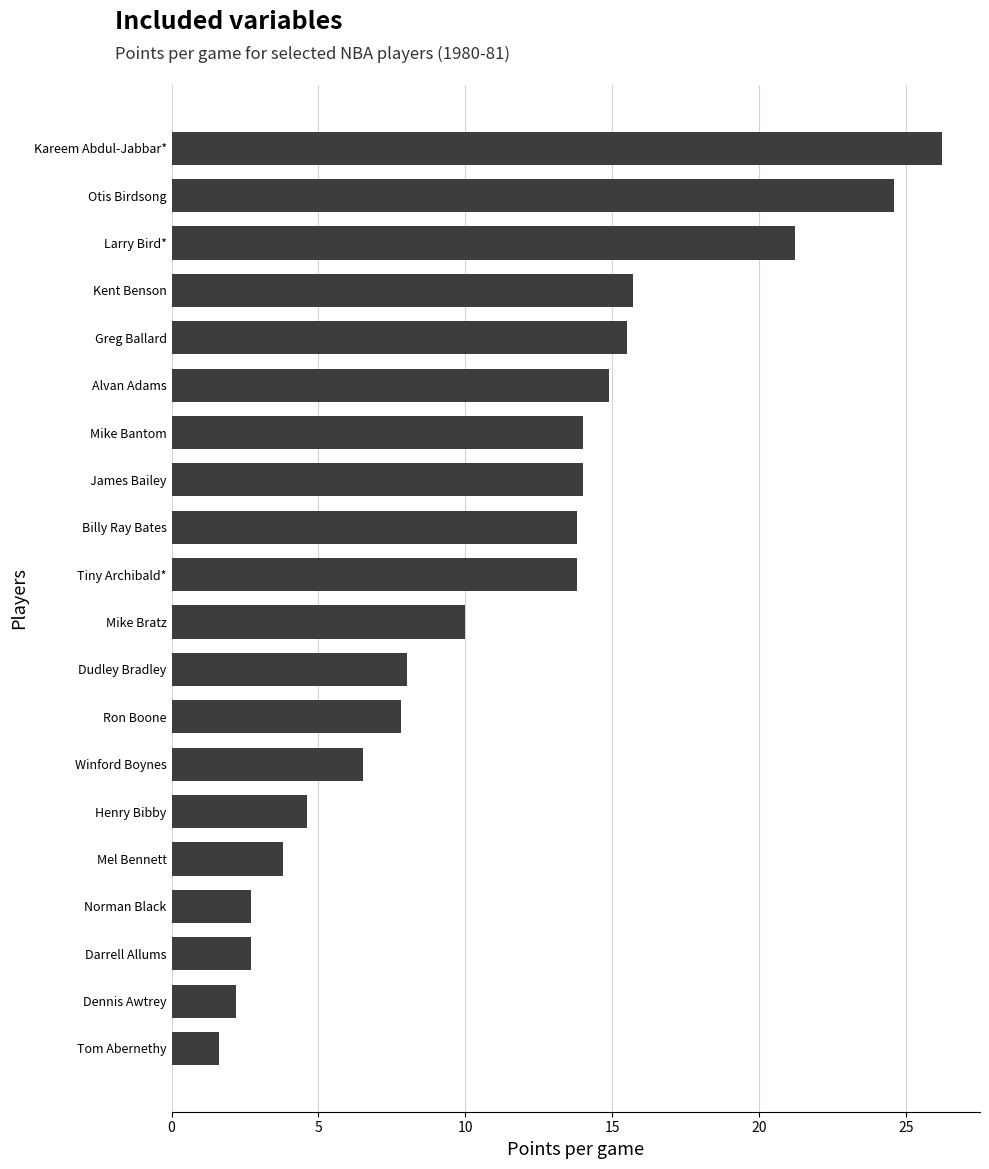

Between Darrell Allums and Ron Boone, which is larger?

Ron Boone